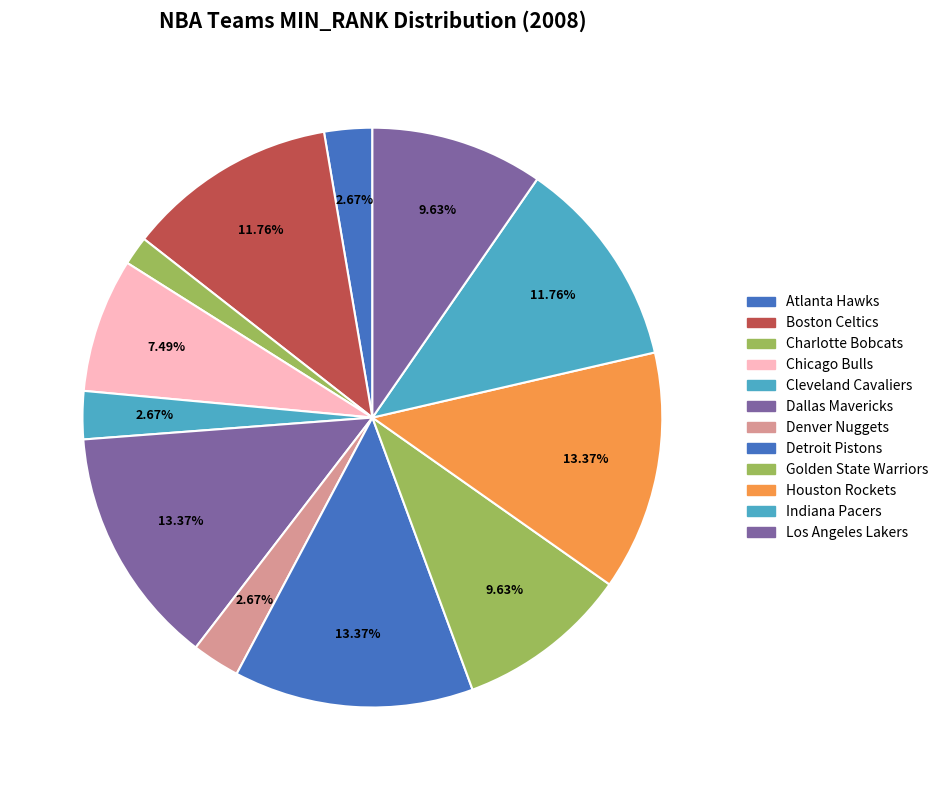

Is the sum of Houston Rockets and Indiana Pacers greater than half?

No